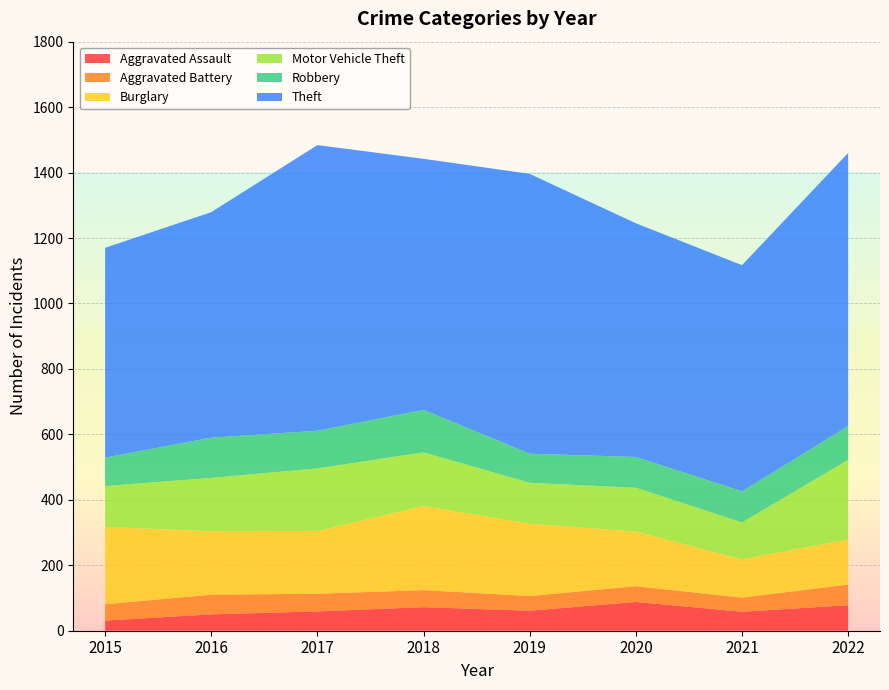

Reading left to right, extract all data points from this chart.

Aggravated Assault: 2015=31	2016=50	2017=59	2018=72	2019=61	2020=88	2021=58	2022=78
Aggravated Battery: 2015=50	2016=60	2017=54	2018=52	2019=45	2020=48	2021=43	2022=63
Burglary: 2015=236	2016=194	2017=192	2018=257	2019=221	2020=167	2021=117	2022=138
Motor Vehicle Theft: 2015=125	2016=163	2017=191	2018=164	2019=125	2020=134	2021=113	2022=243
Robbery: 2015=87	2016=123	2017=115	2018=130	2019=89	2020=94	2021=95	2022=103
Theft: 2015=641	2016=689	2017=873	2018=767	2019=855	2020=714	2021=691	2022=835